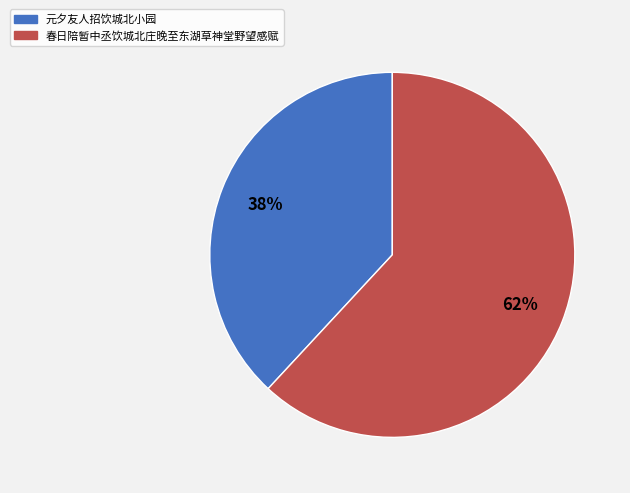

Which has a higher value, 春日陪暂中丞饮城北庄晚至东湖草神堂野望感赋 or 元夕友人招饮城北小园?

春日陪暂中丞饮城北庄晚至东湖草神堂野望感赋